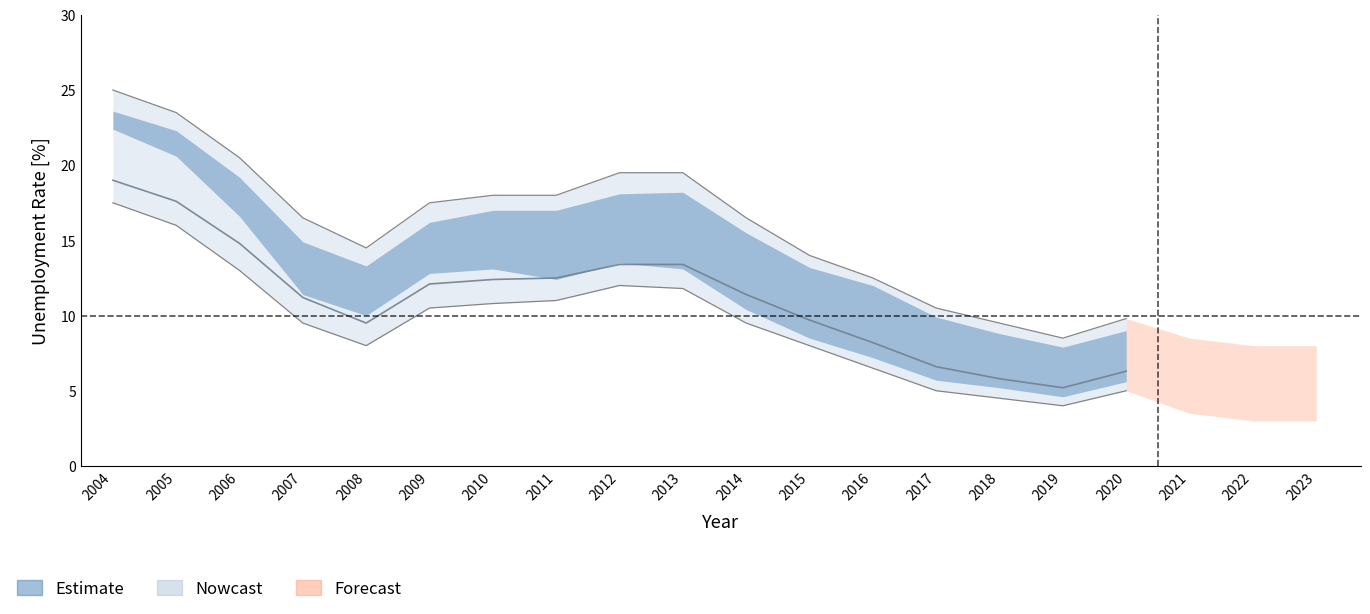

At which label does DOLNOŚLĄSKIE first exceed 9?

2004